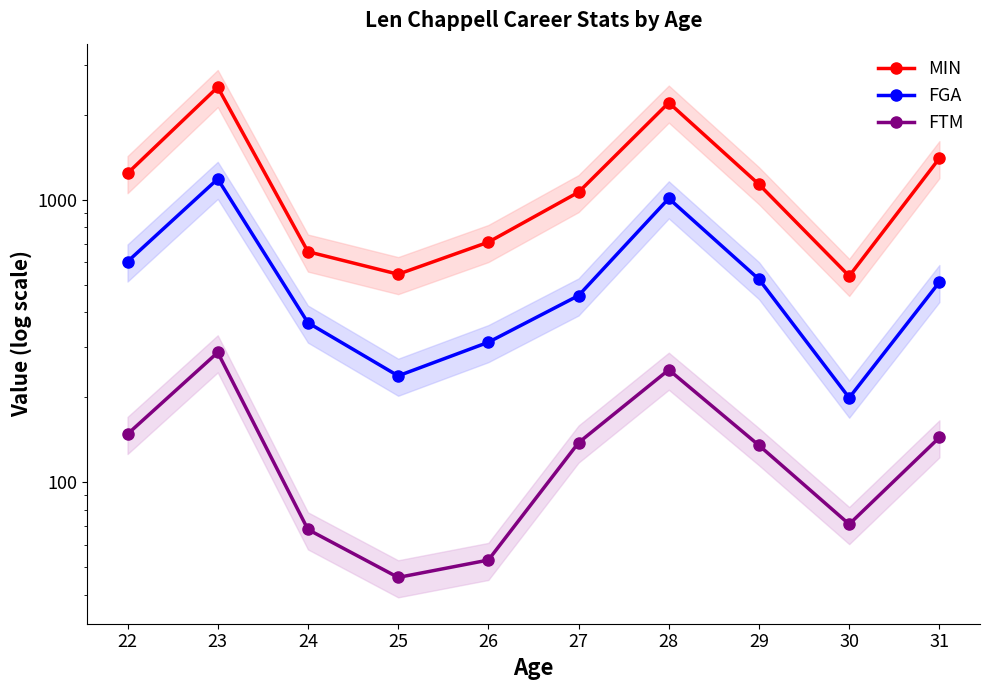

Reading left to right, extract all data points from this chart.

MIN: 22=1241	23=2505	24=655	25=545	26=708	27=1064	28=2207	29=1134	30=537	31=1403
FGA: 22=604	23=1185	24=367	25=238	26=313	27=458	28=1011	29=523	30=199	31=511
FTM: 22=148	23=288	24=68	25=46	26=53	27=138	28=250	29=135	30=71	31=144